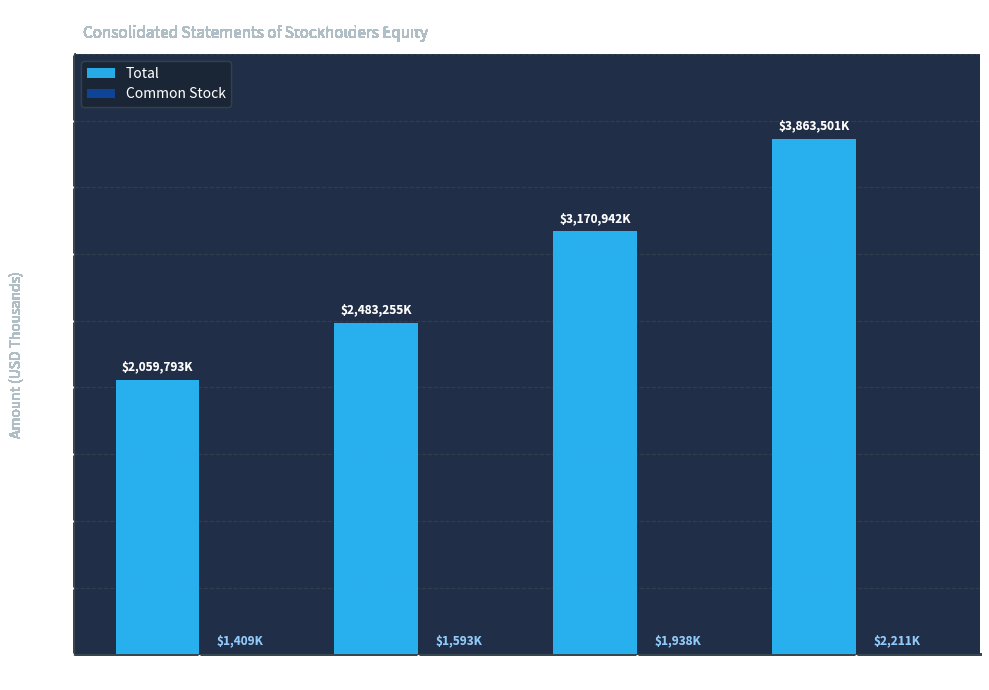

Does the chart contain stacked bars?

No